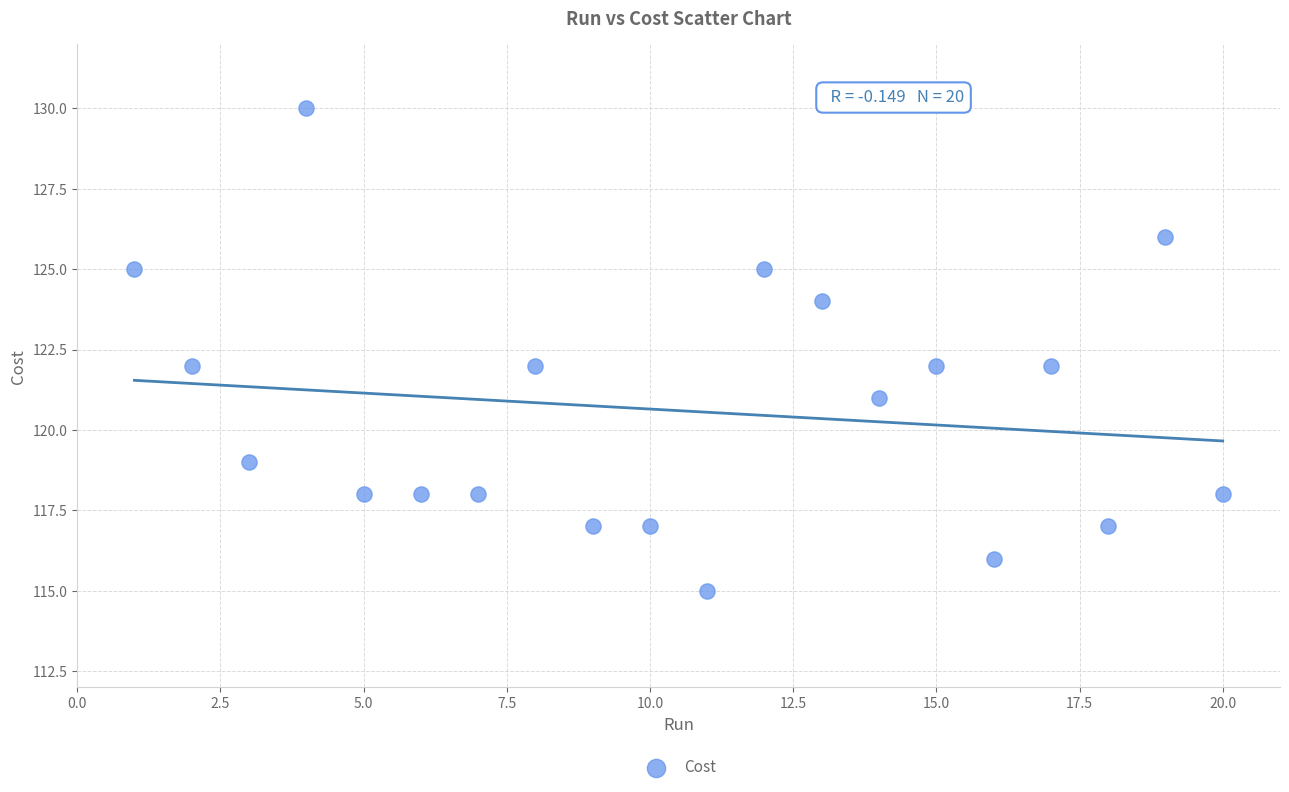

What is the range of X values (max minus min)?

19.0